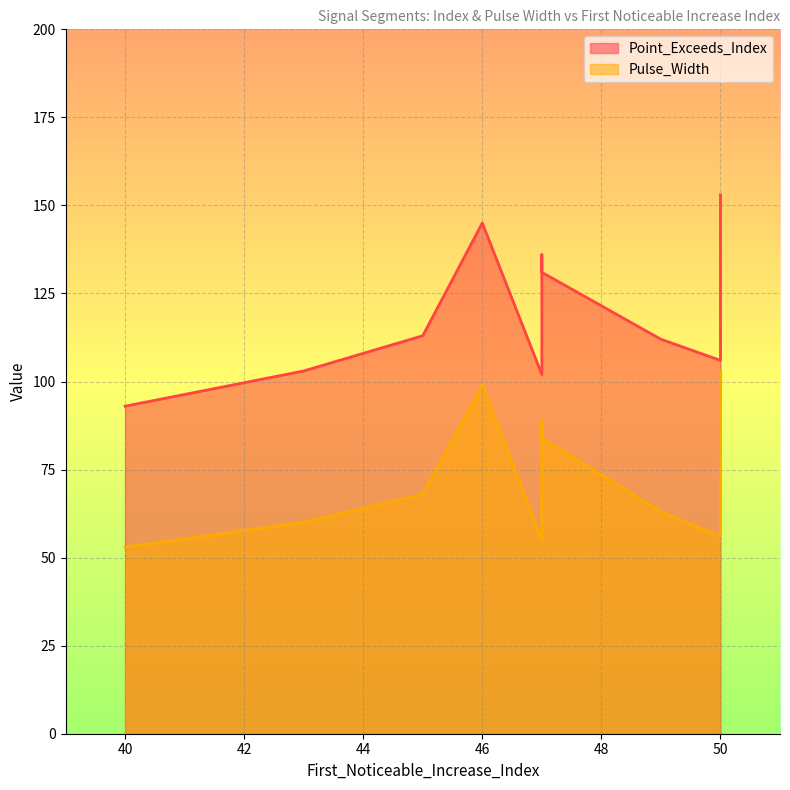

True or false: Point_Exceeds_Index and Pulse_Width intersect in this chart.

False